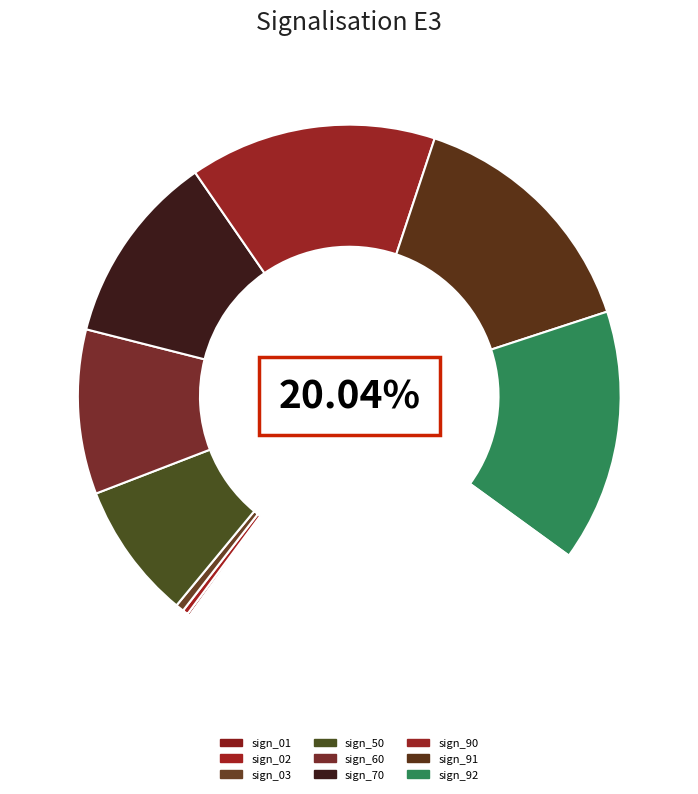

Combined, do sign_02 and sign_91 account for over 50%?

No